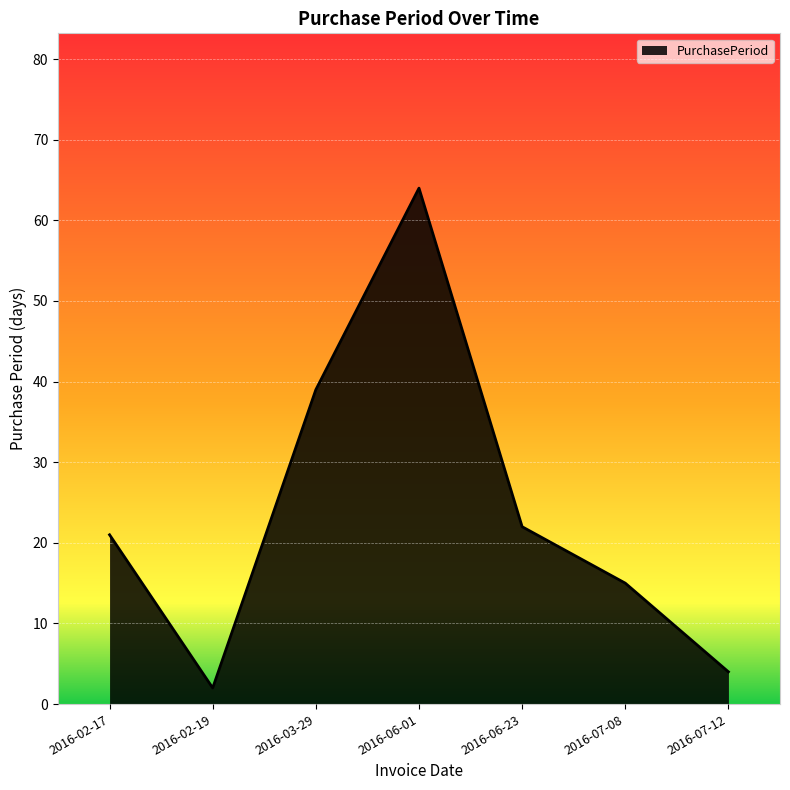

How many distinct data groups are displayed?

1